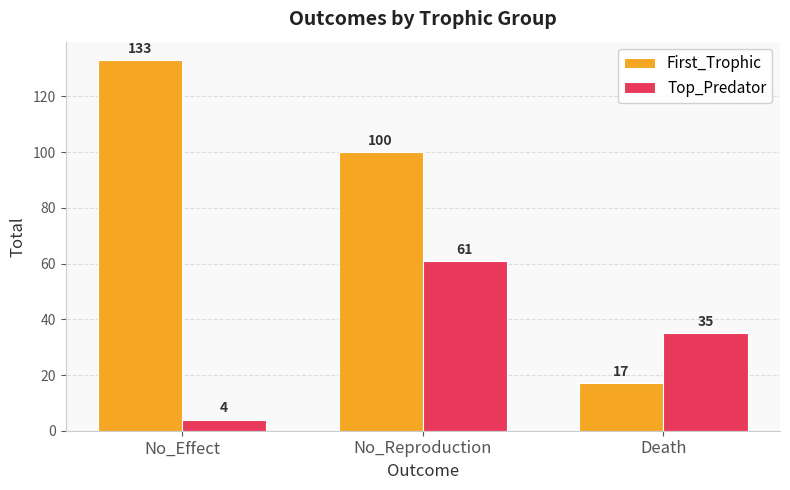

Rank the series by their average value, from highest to lowest.

First_Trophic, Top_Predator